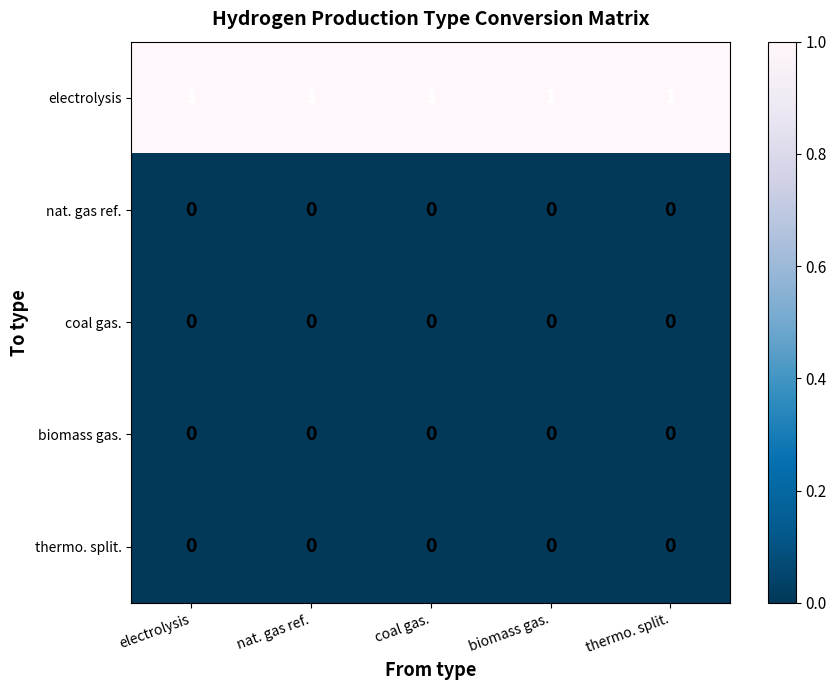

The value of thermo. split. at coal gas. is 0. True or false?

True